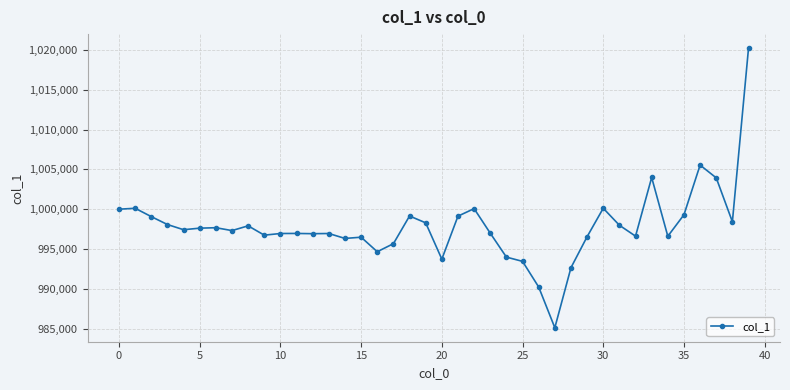

What is the value of the 22nd point from the left?

999126.9